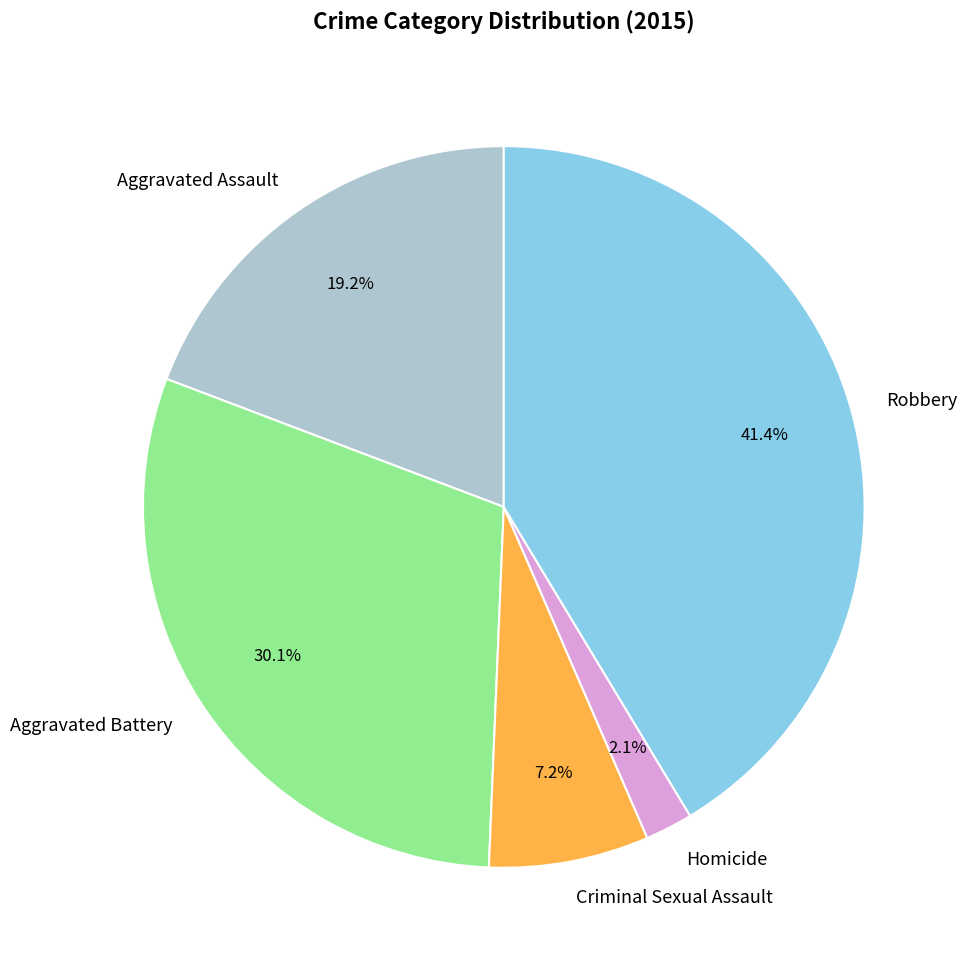

Approximately how many times larger is the value at Aggravated Battery compared to Criminal Sexual Assault?

4.2